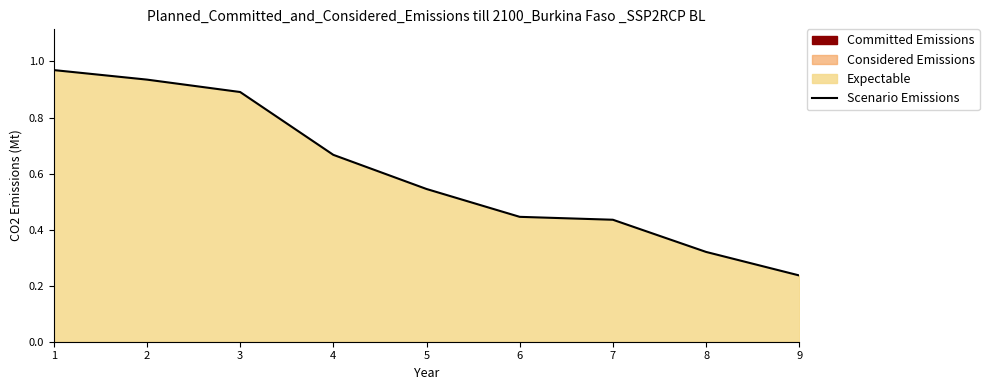

What is the difference between the values at 9 and 6?

0.2